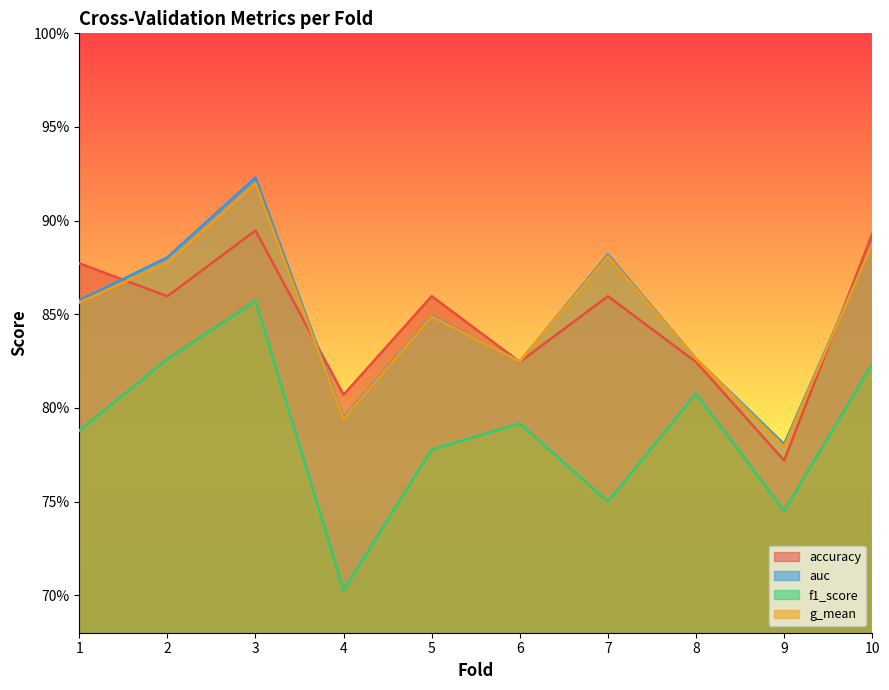

How many times do accuracy and auc cross each other?

4